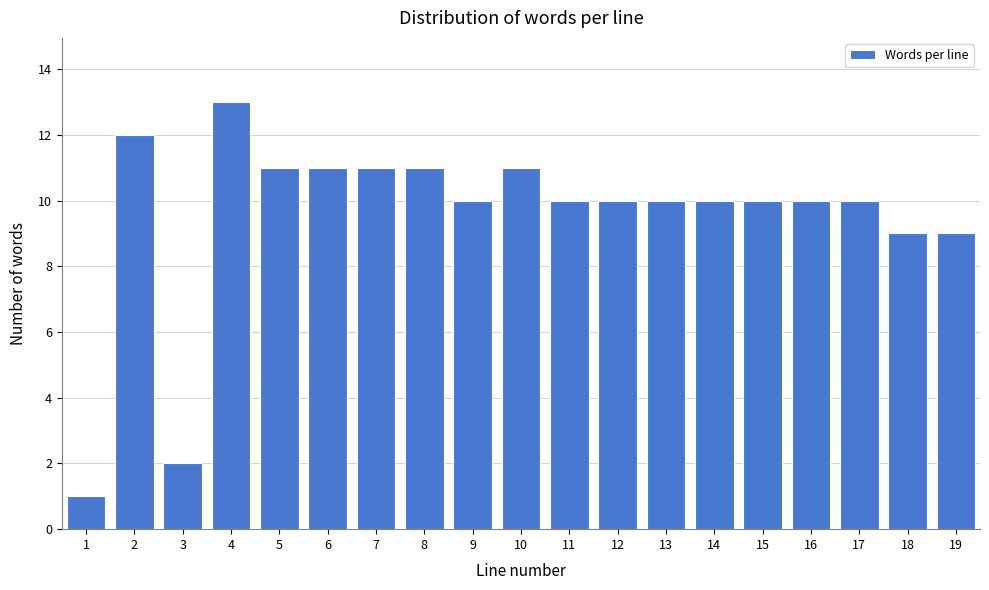

Reading left to right, what are all the values shown in this chart?

1	12	2	13	11	11	11	11	10	11	10	10	10	10	10	10	10	9	9